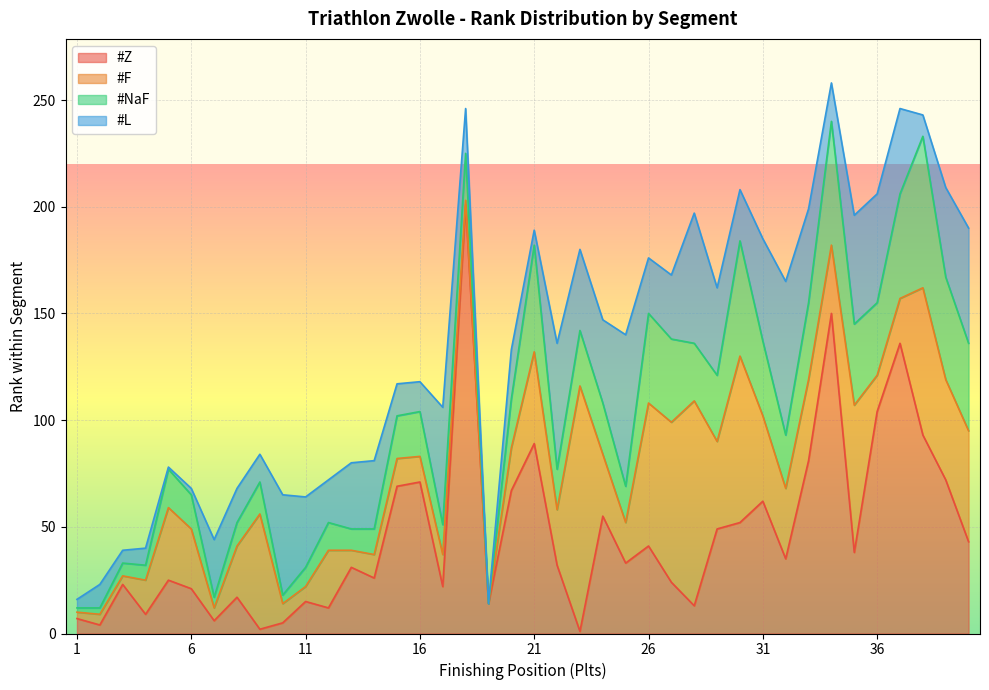

At which label is #F closest to 57?

9